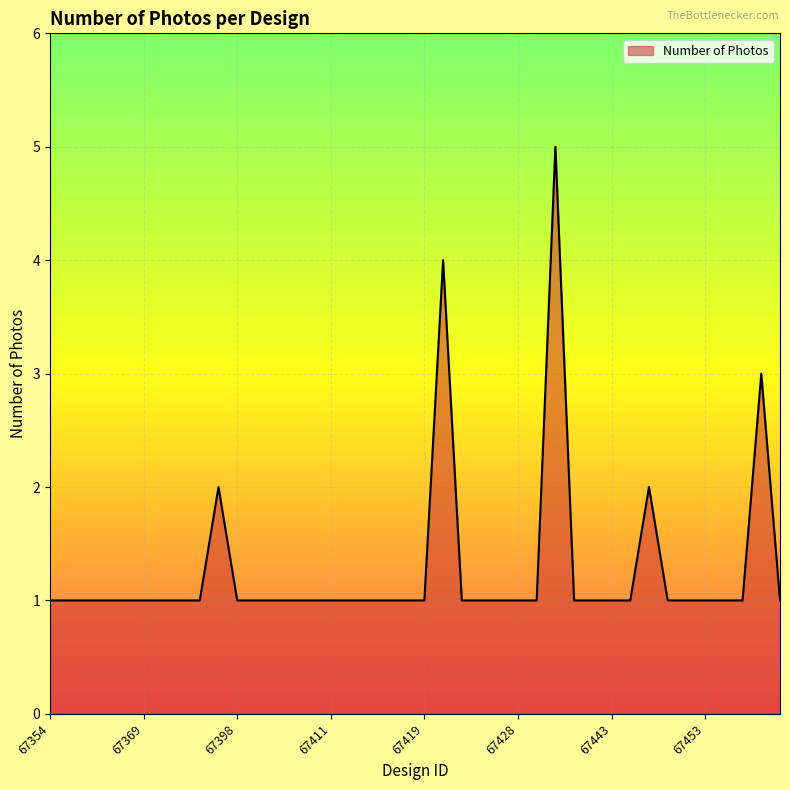

Reading left to right, transcribe all the data shown in this chart.

1	1	1	1	1	1	1	1	1	2	1	1	1	1	1	1	1	1	1	1	1	4	1	1	1	1	1	5	1	1	1	1	2	1	1	1	1	1	3	1